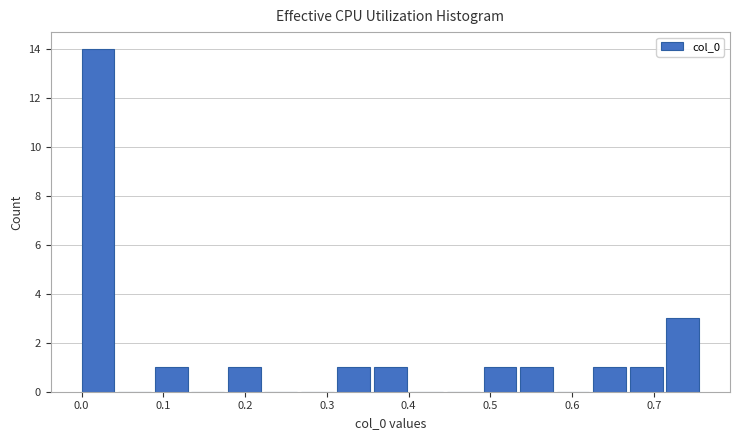

Over which range of the x-axis is the bar tallest?

0.00 to 0.04